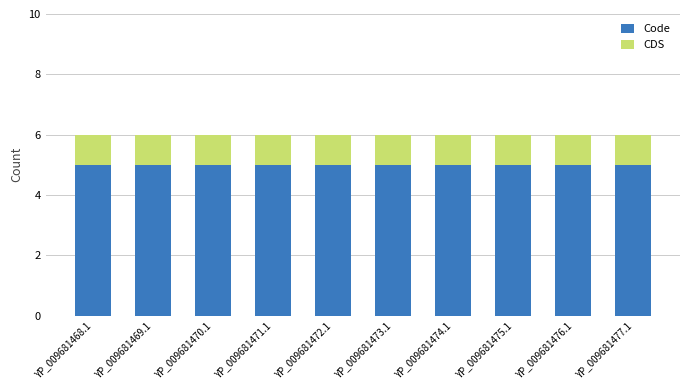

What is the total value across all series at YP_009681474.1?

6